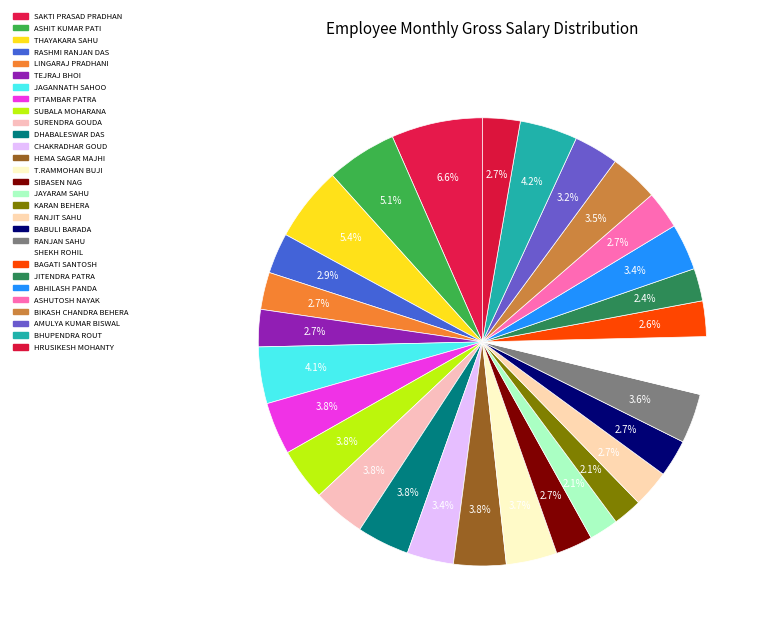

To the nearest percent, what is the difference between the largest and smallest slice percentages?

4%